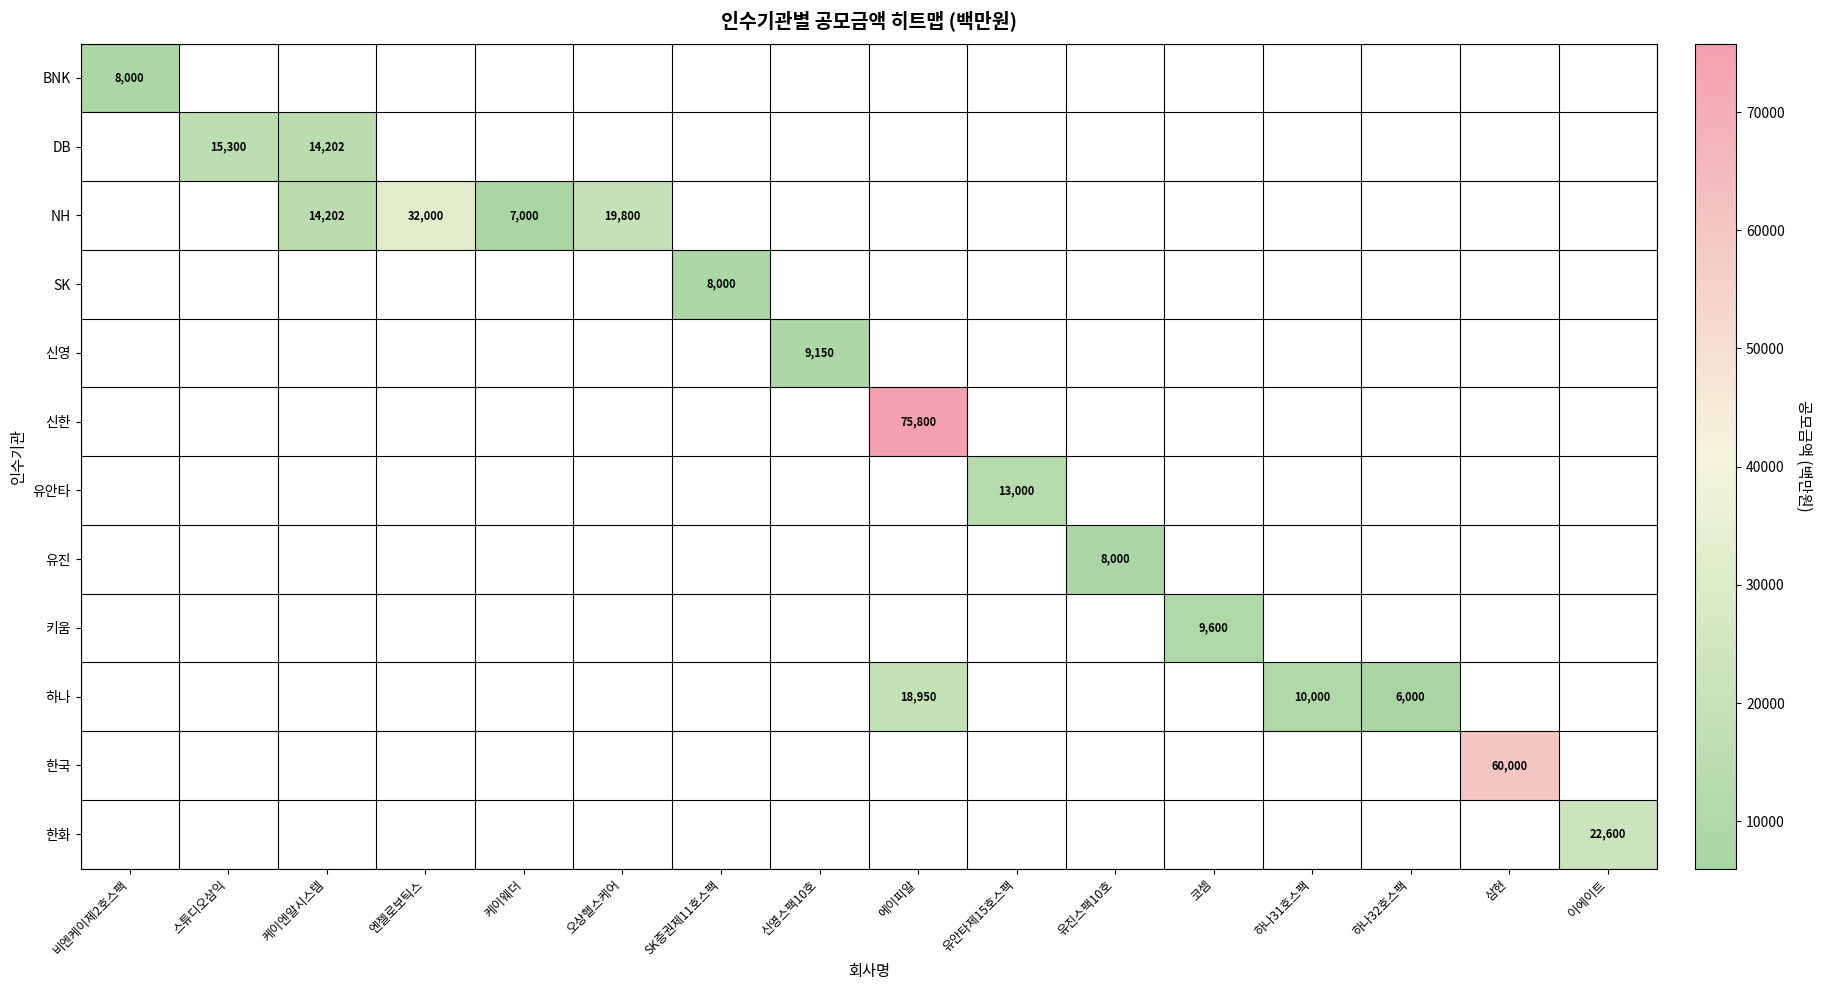

Count the number of categories in the chart.

16